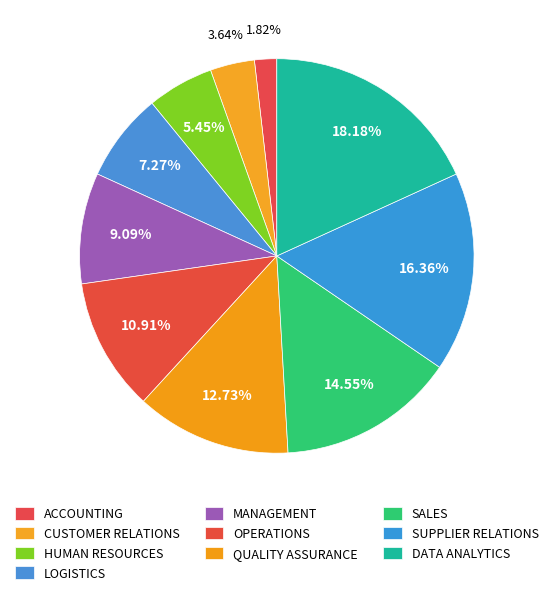

Count the number of slices in the pie.

10